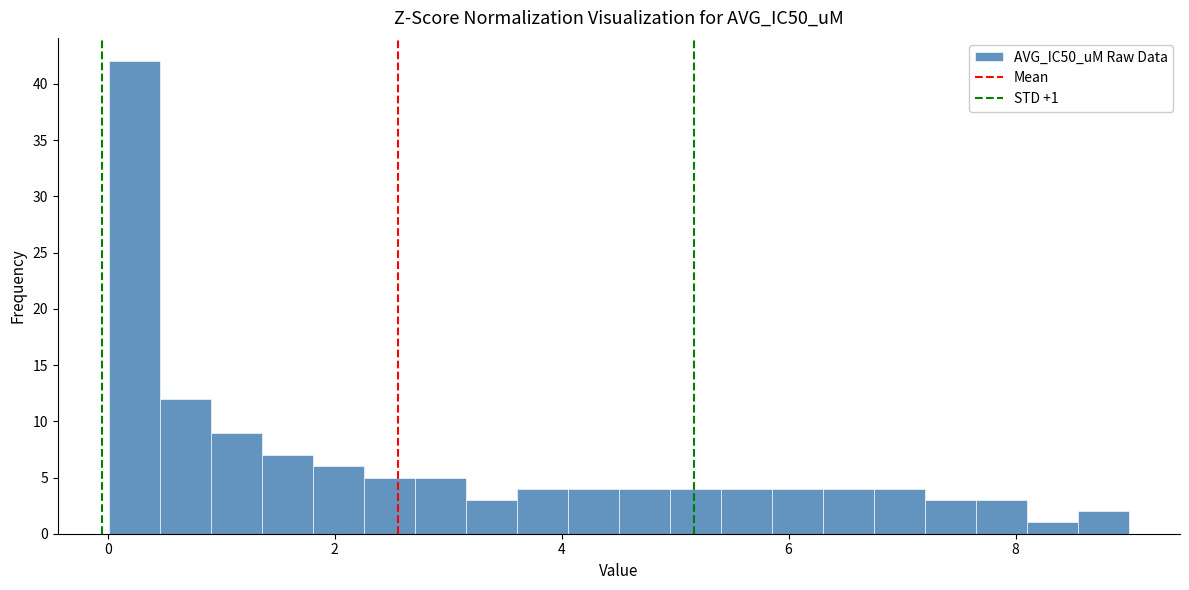

Read against the x-axis, roughly where is the centre of the tallest bar?

0.2